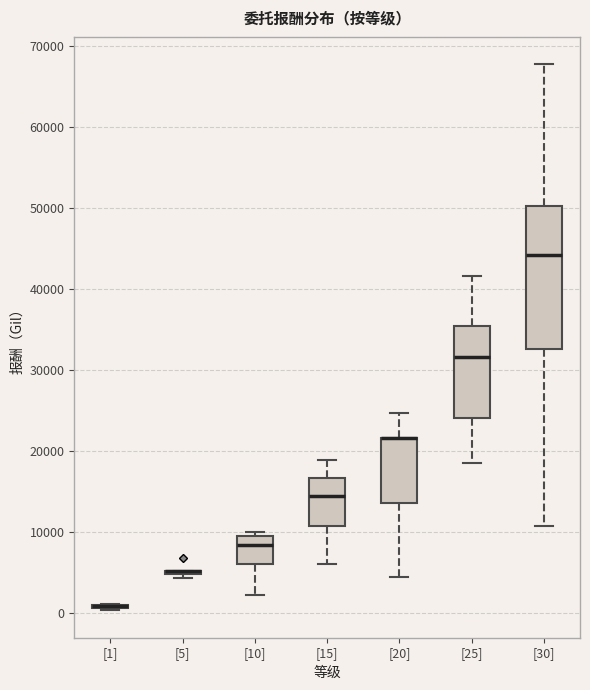

Reading left to right, transcribe this box plot: for each box, give where its median line is, the range the box spans, and where its two whiskers end, as read against the y-axis. The values are not printed on the chart, so give them approximately, as read against the axis.

[1]: box collapsed to a line at 1000, whiskers 0 to 1000
[5]: box collapsed to a line at 5000, whiskers 4000 to 5000
[10]: median 8000, box 6000 to 10000, whiskers 2000 to 10000 (just above the box's upper edge)
[15]: median 15000, box 11000 to 17000, whiskers 6000 to 19000
[20]: median 22000 (drawn on the box's upper edge), box 14000 to 22000, whiskers 4000 to 25000
[25]: median 32000, box 24000 to 35000, whiskers 18000 to 42000
[30]: median 44000, box 33000 to 50000, whiskers 11000 to 68000